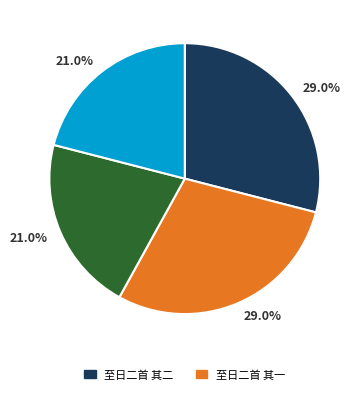

Does any single category account for the majority?

No